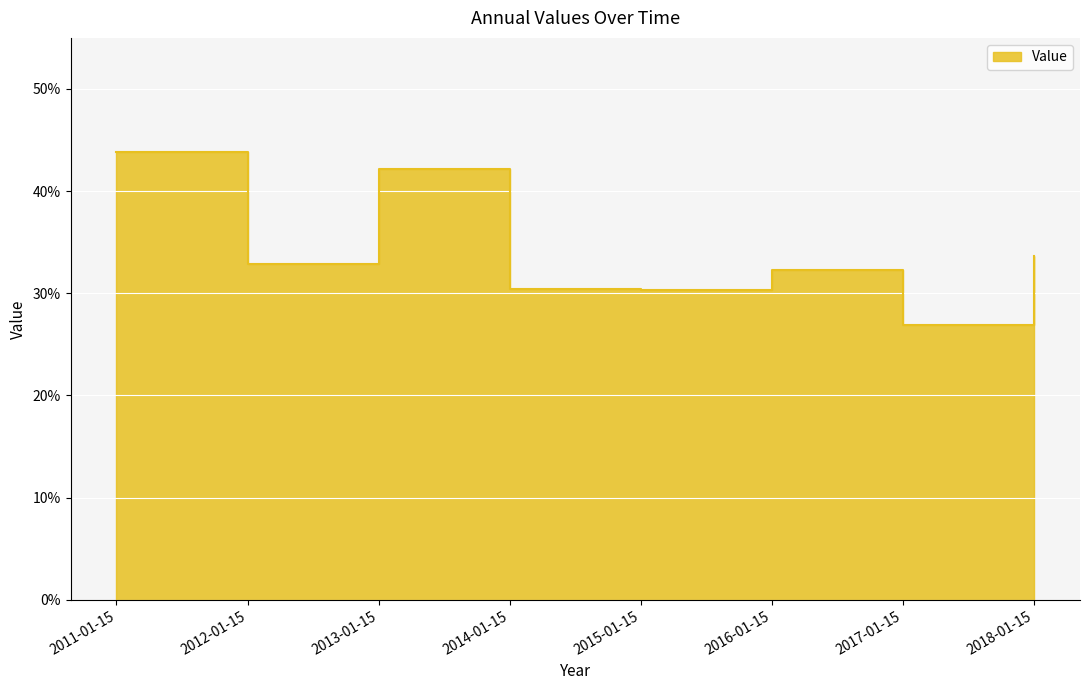

How many points are lower than both their immediate neighbors (excluding endpoints)?

3